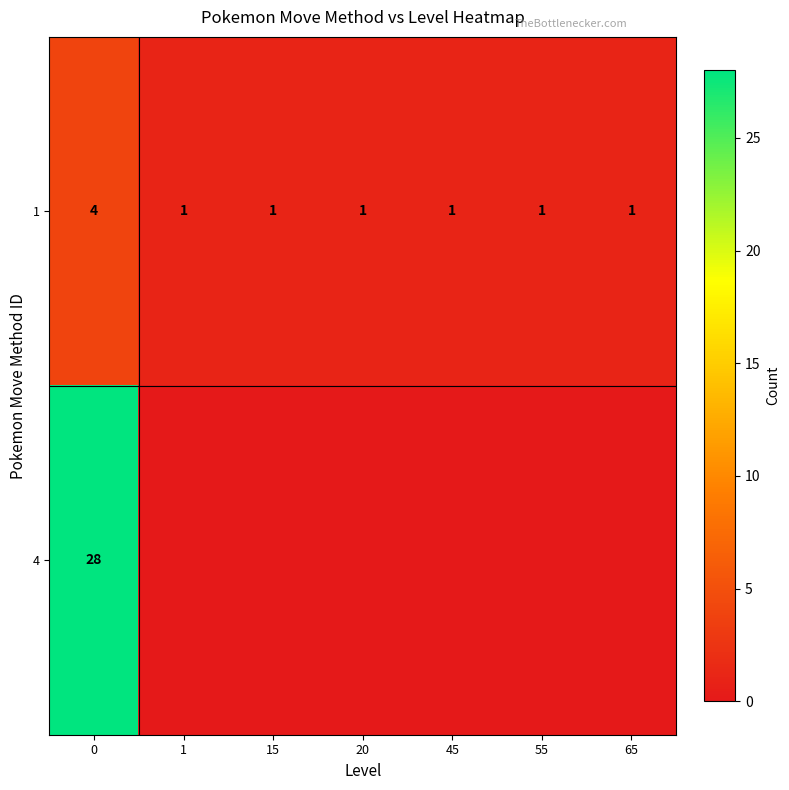

Which category has the lowest value across all series?

1